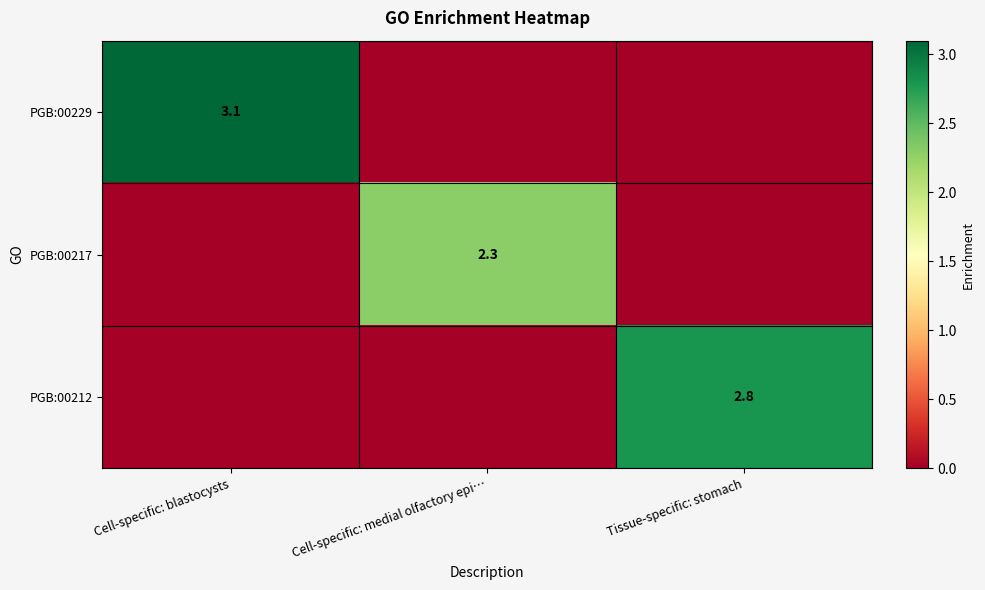

True or false: PGB:00217 has a value of 1.5 at Cell-specific: medial olfactory epi….

False